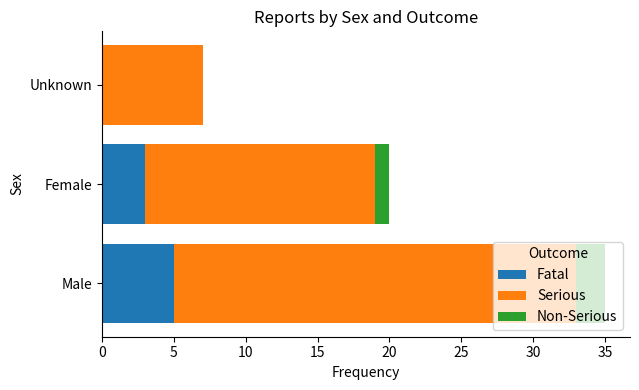

What value does the Fatal series have at Female?

3